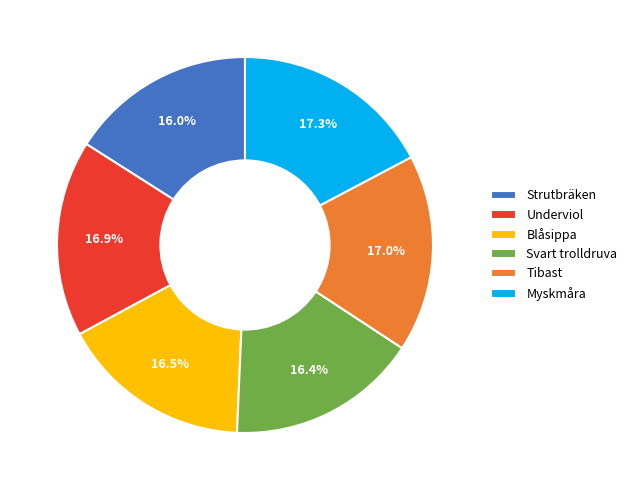

What percentage do Tibast and Strutbräken together represent?

33.0%